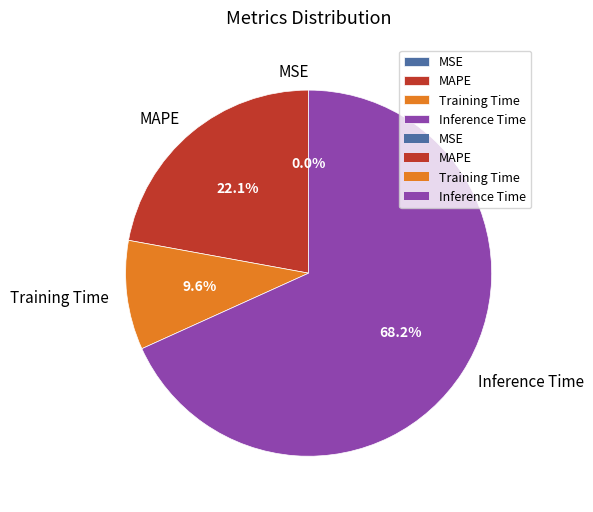

How much of the chart is everything except MAPE?

77.9%